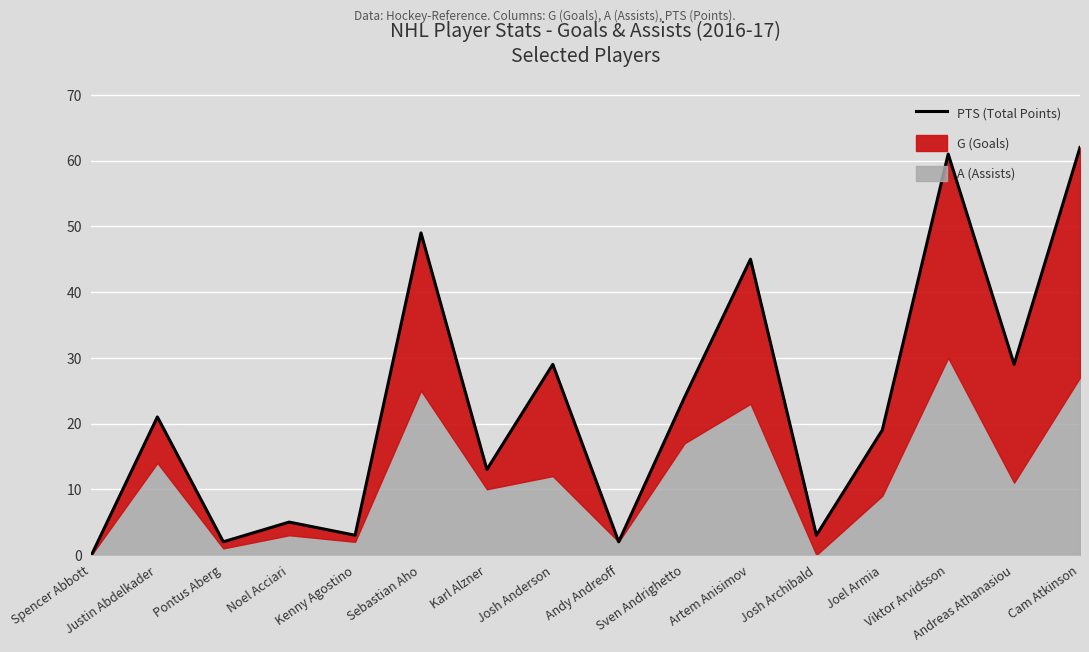

What is the difference between the maximum and minimum values?

62